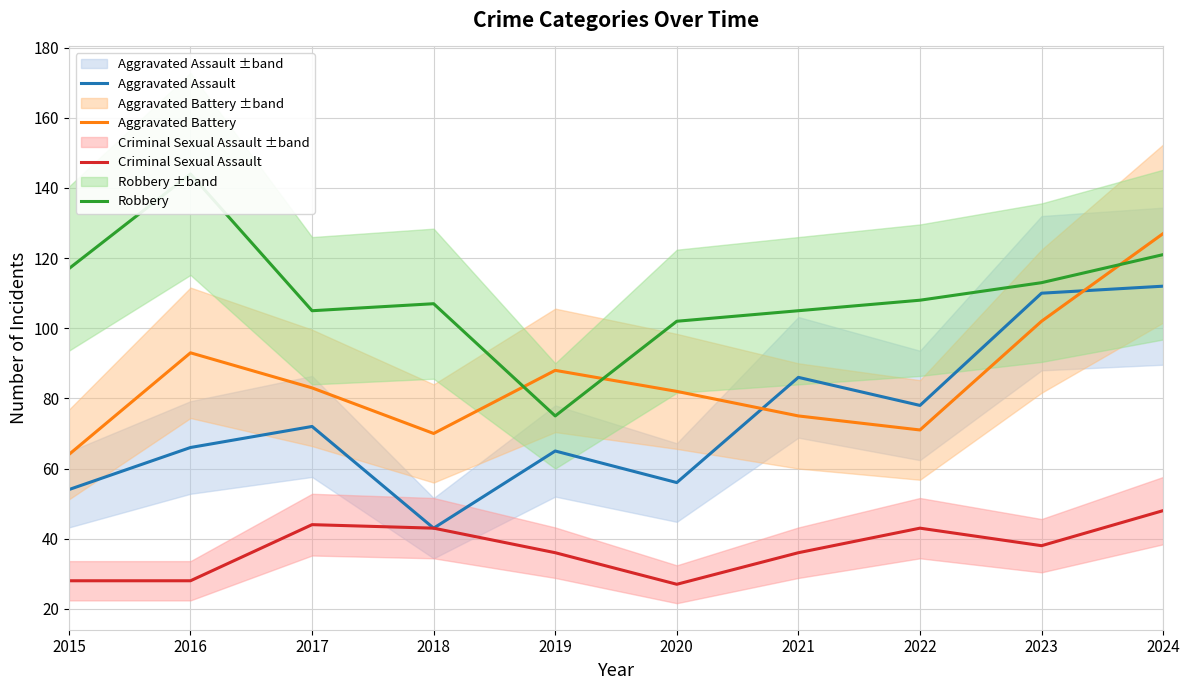

How many values in the Criminal Sexual Assault series exceed 38?

4